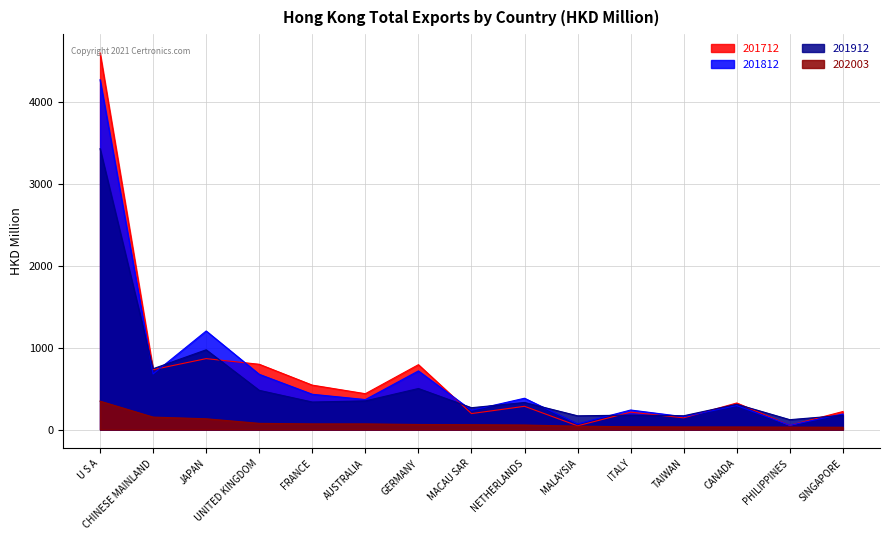

At which category does 201812 reach its first local valley?

CHINESE MAINLAND